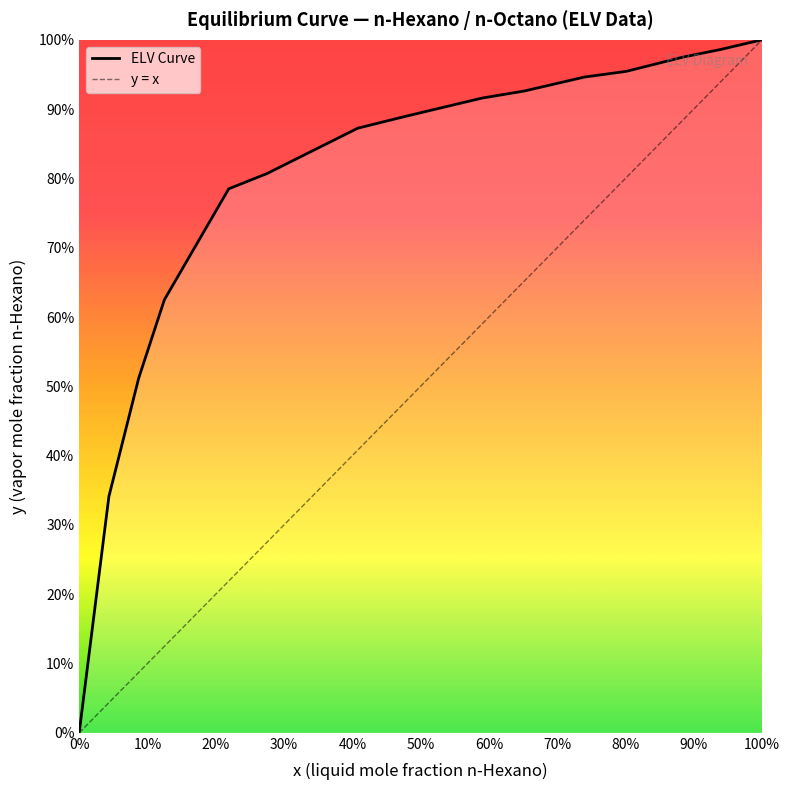

Does the chart display data point markers on the line(s)?

No